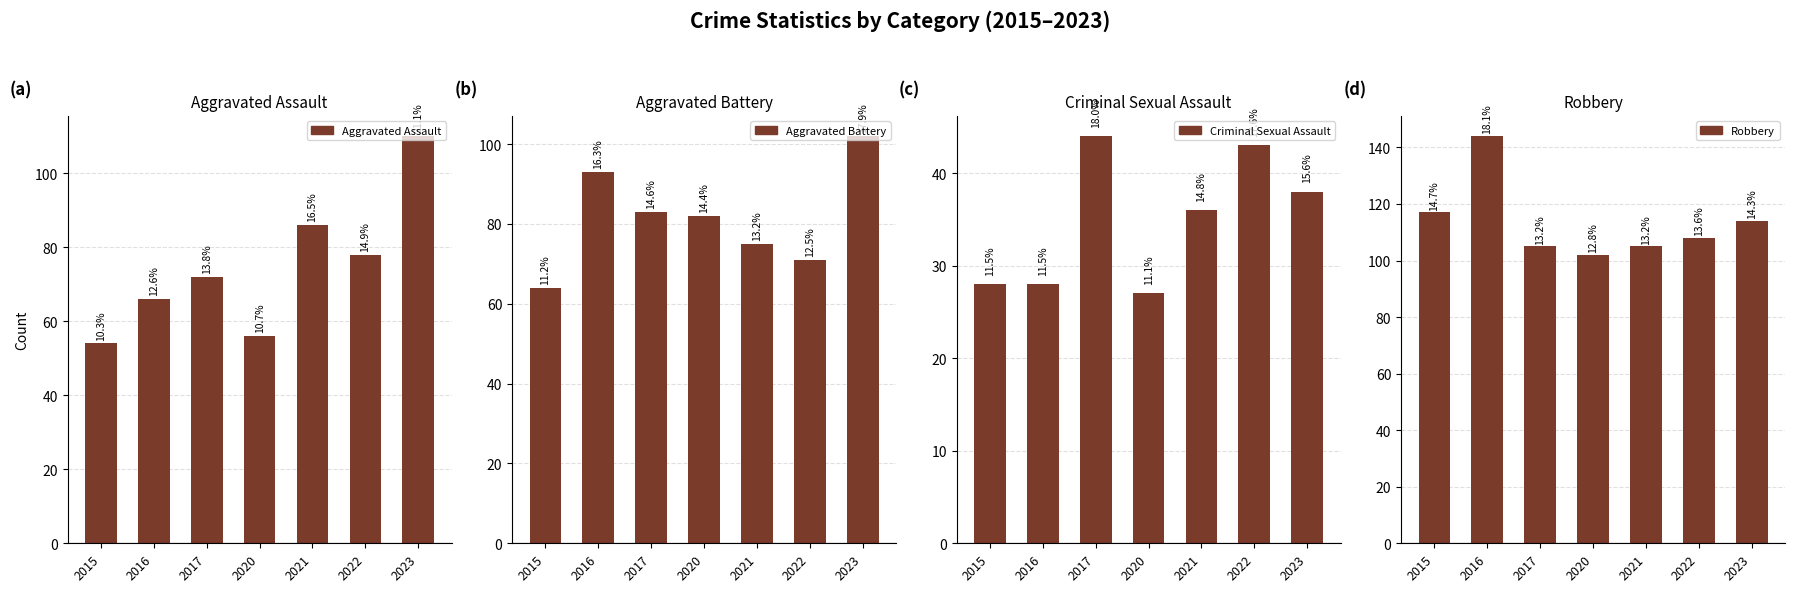

At which label is Criminal Sexual Assault closest to 35?

2021